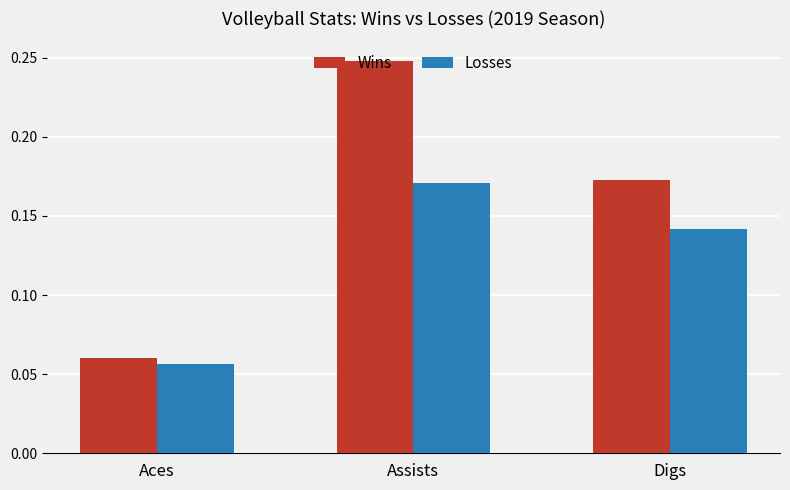

At which label is Wins closest to 0?

Aces